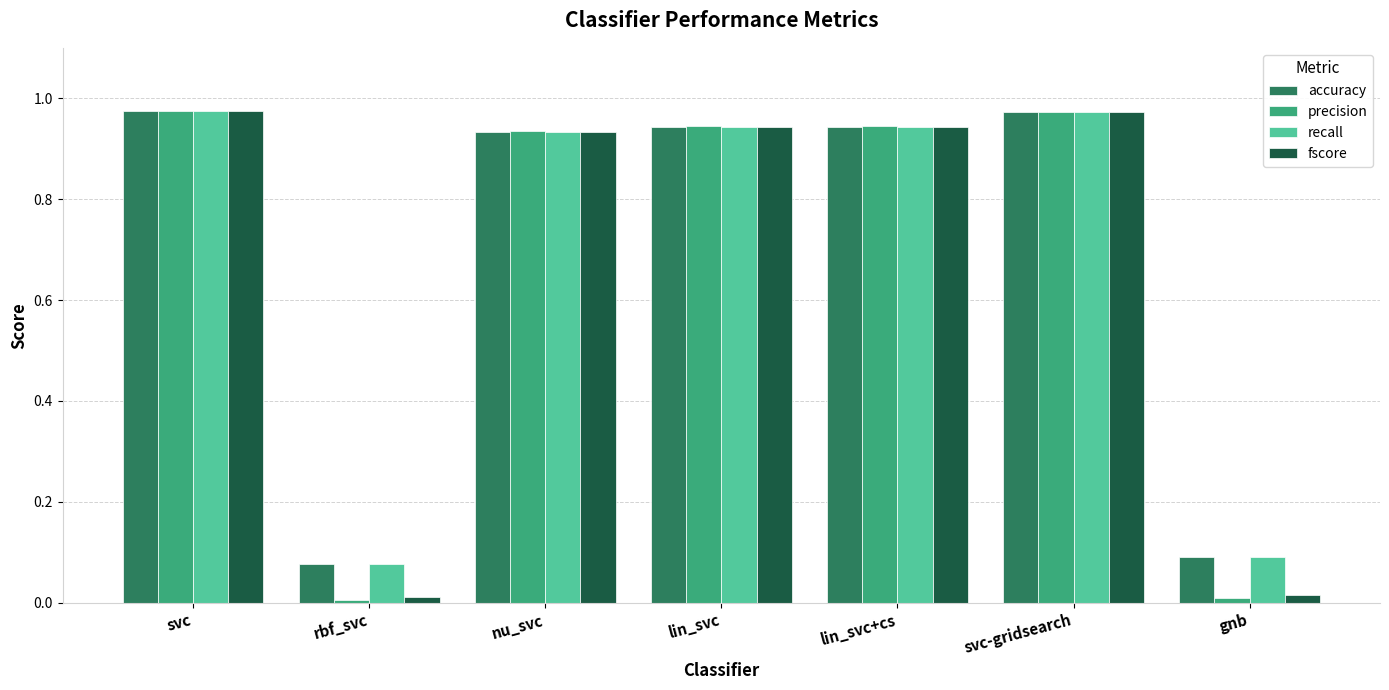

What position from the right is gnb?

1